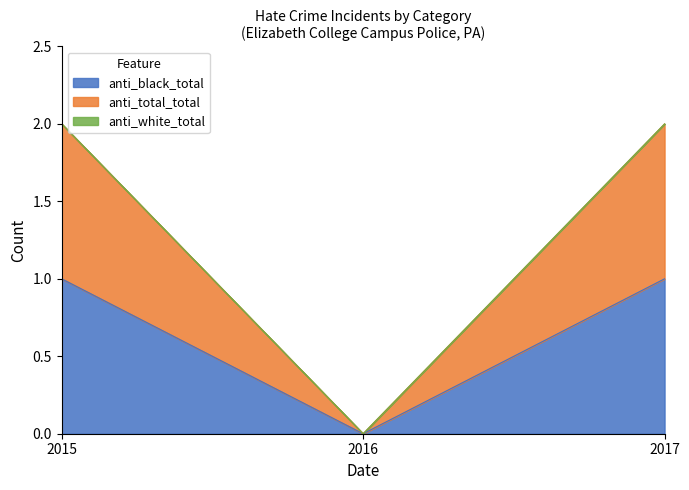

Is it true that anti_total_total equals 3 at 2017?

False